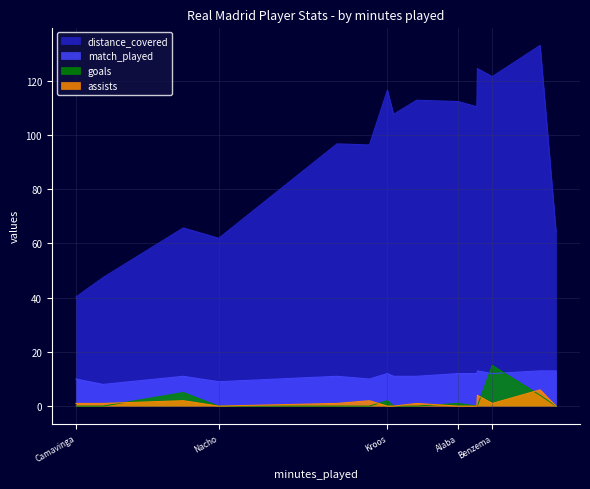

How many values in the match_played series exceed 11?

7